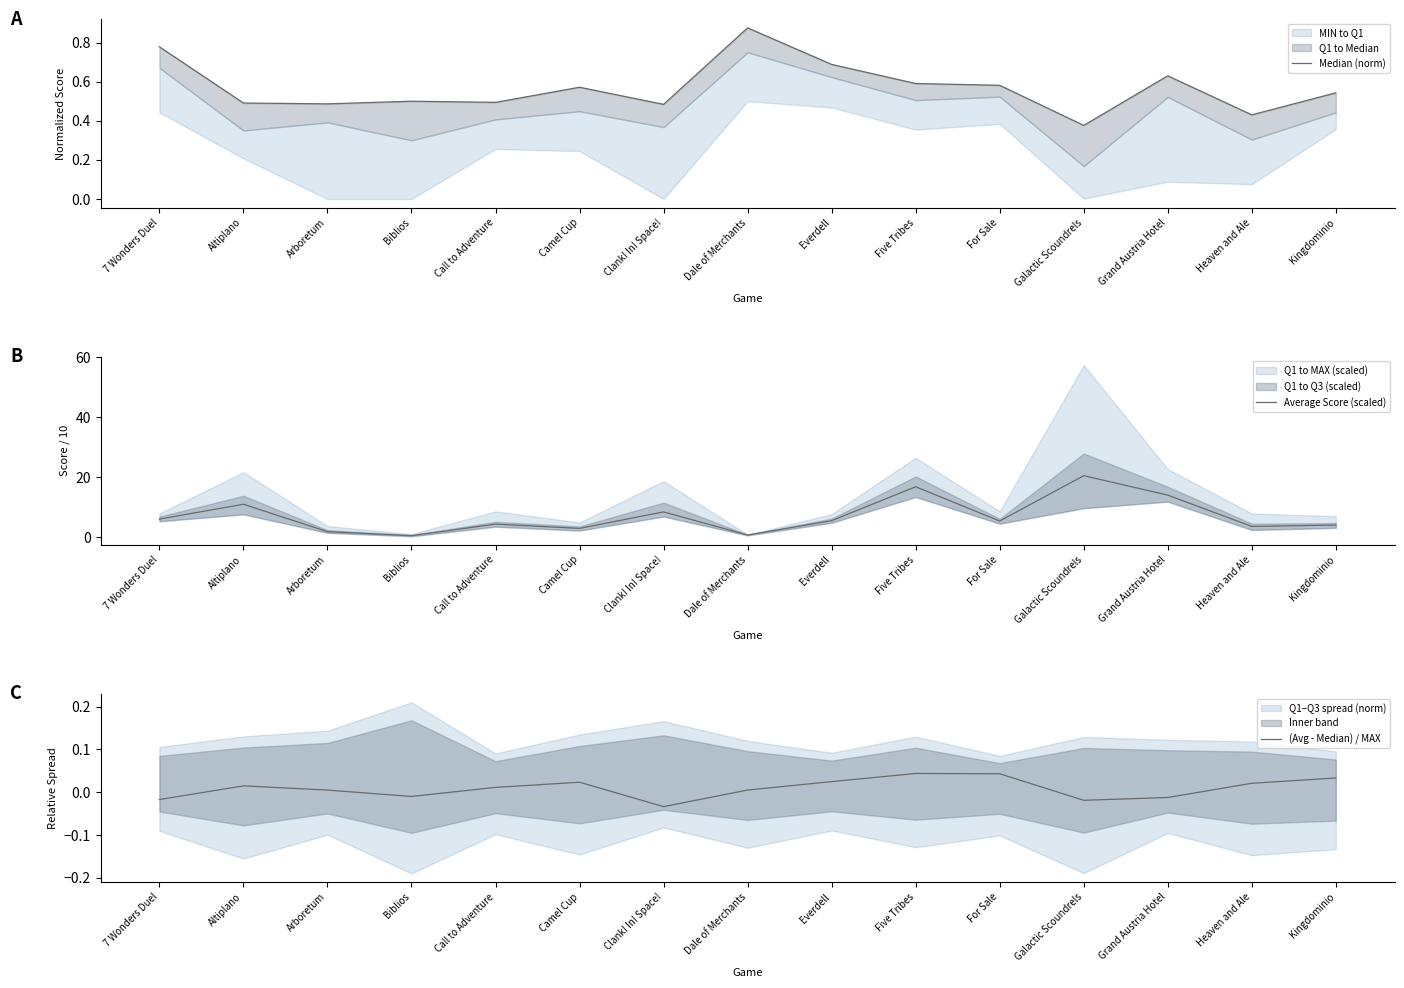

Which label corresponds to the largest value in the chart?

Galactic Scoundrels